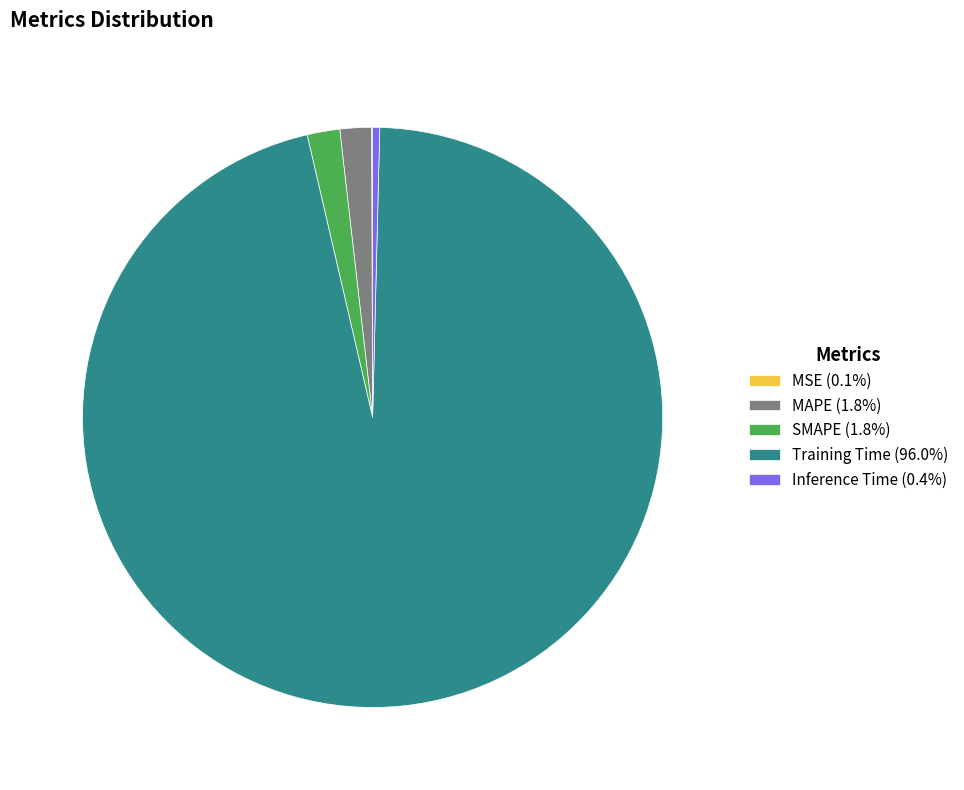

Is it true that SMAPE is 2% of the pie?

True